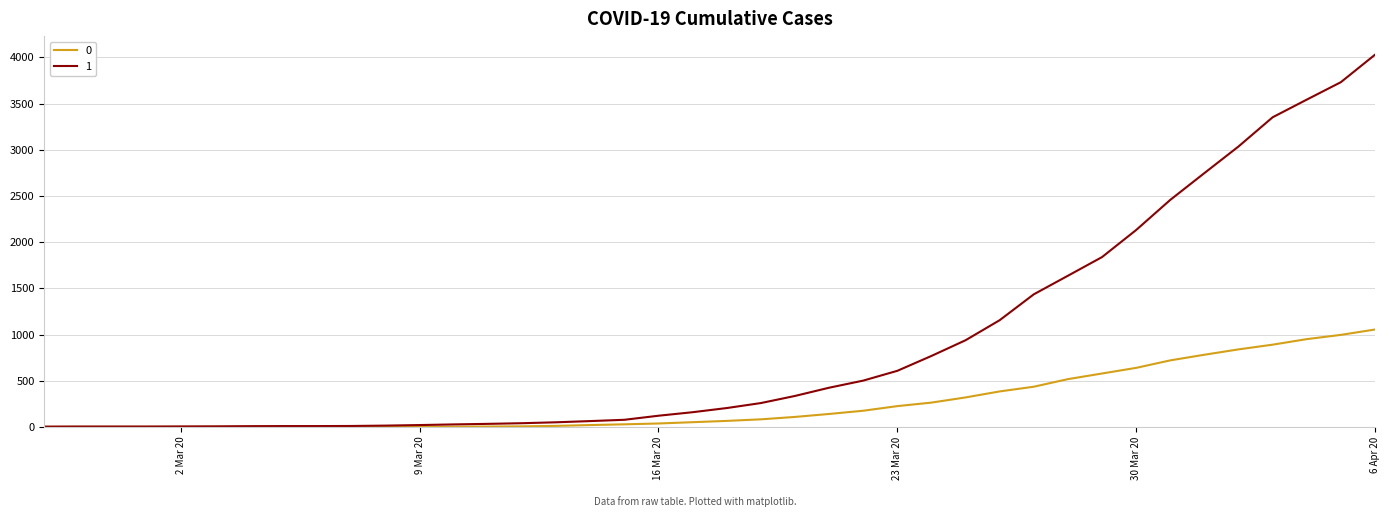

Rank the series by their maximum value, from highest to lowest.

1, 0